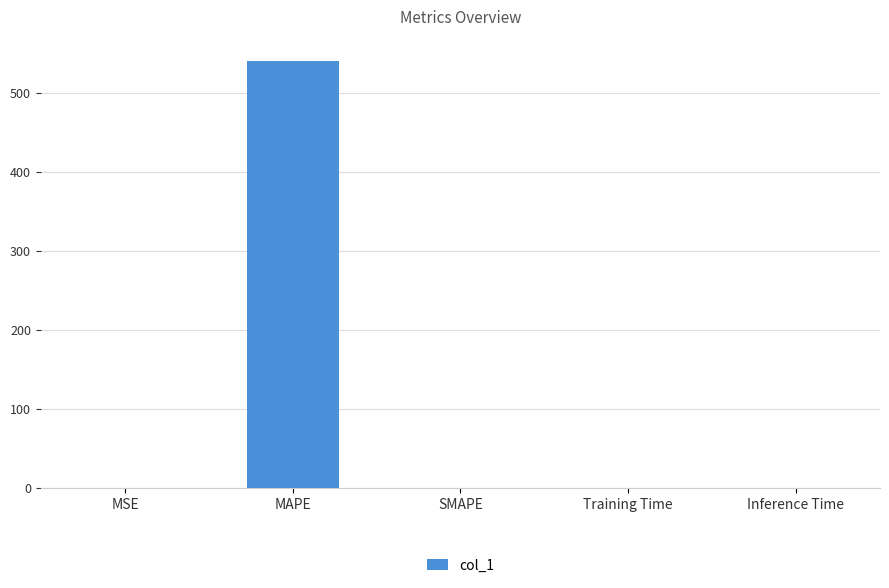

At which category does the chart reach its peak across all series?

MAPE